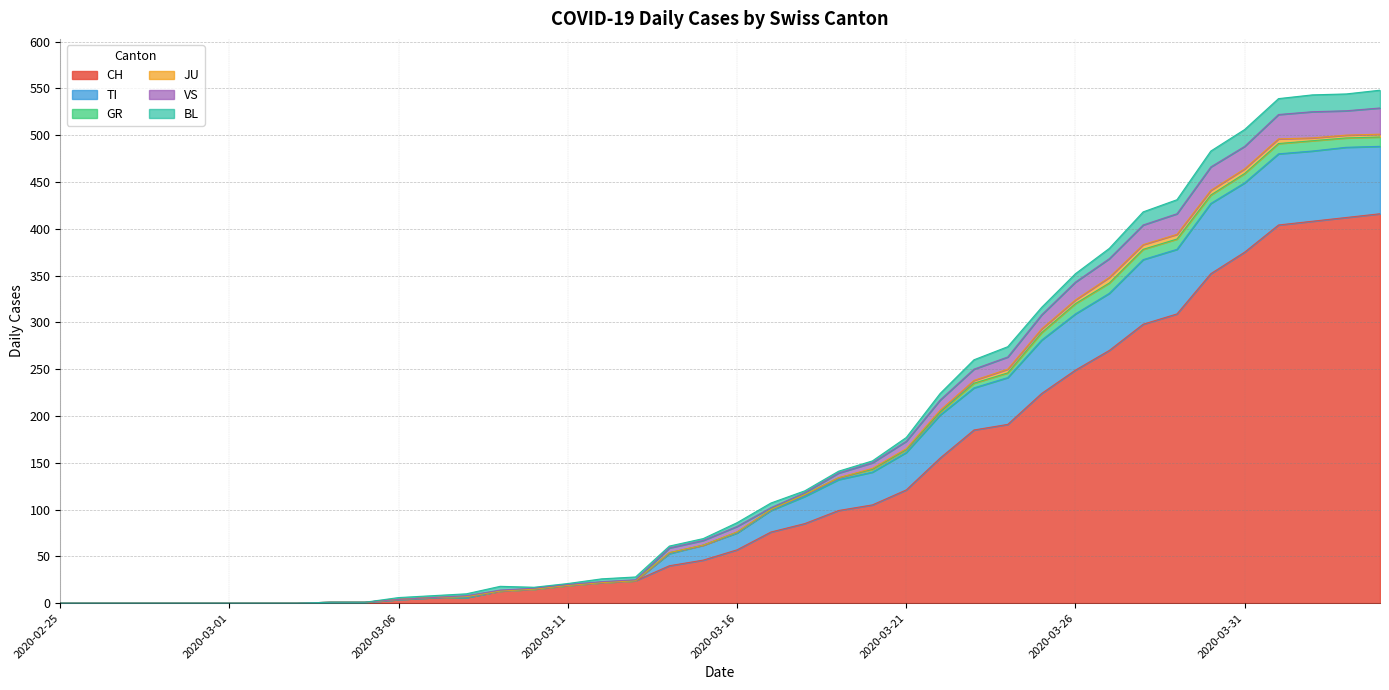

In VS, how many points are higher than both neighbors (excluding endpoints)?

1